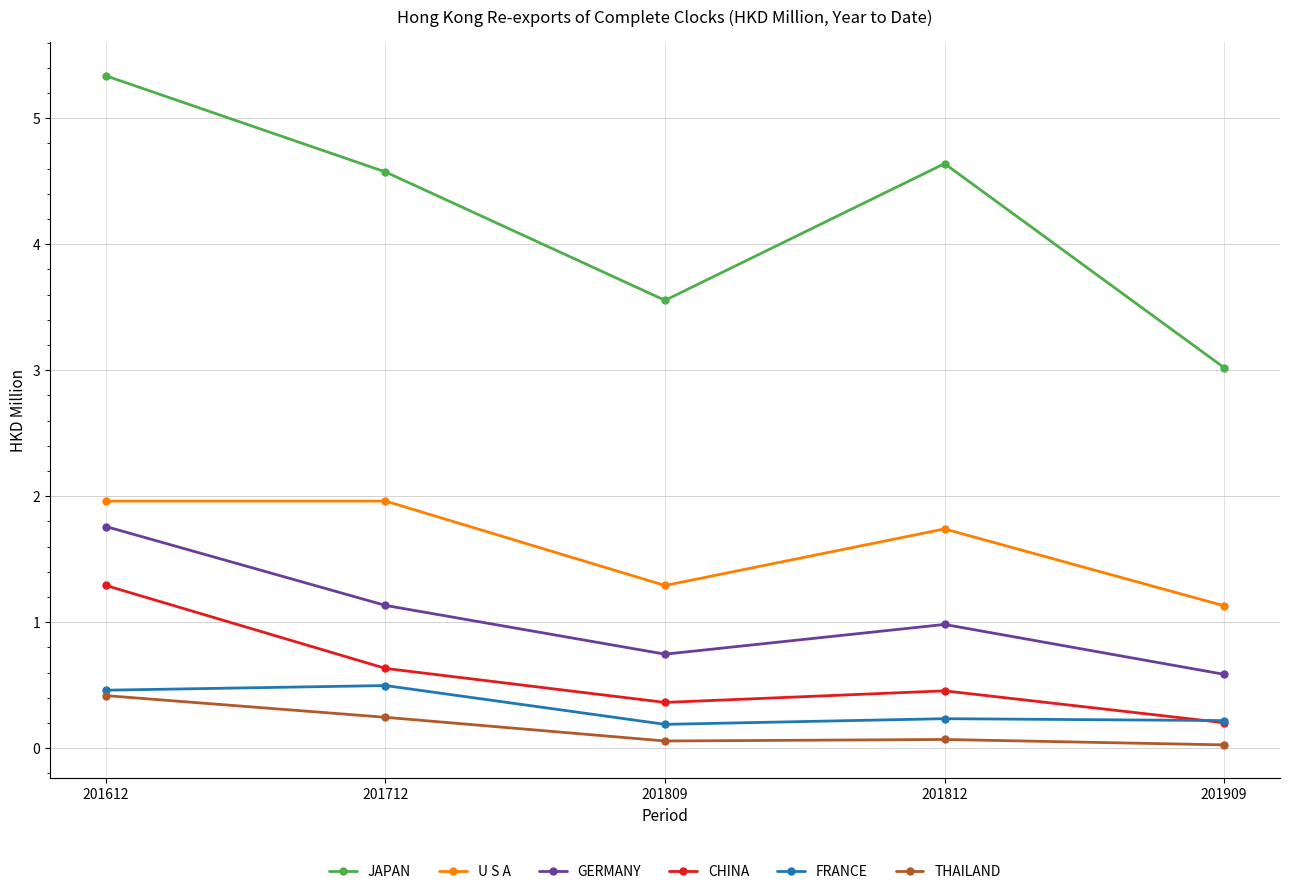

What is the sum of the GERMANY values at 201712 and 201612?

2.9